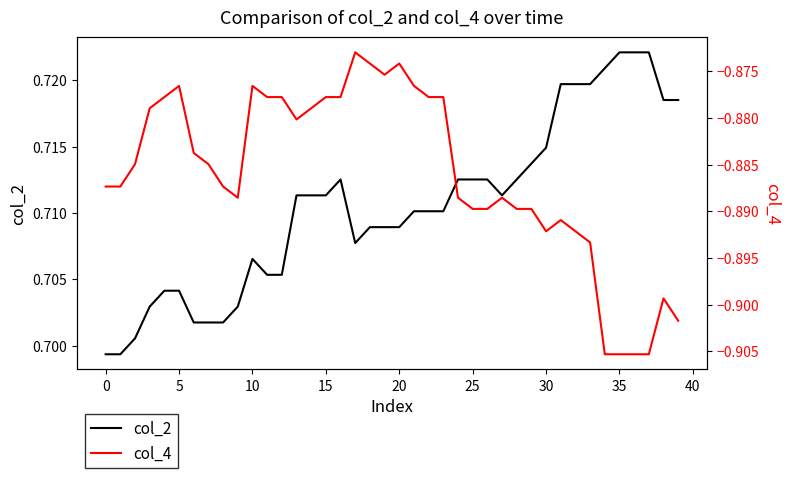

True or false: col_4 and col_2 intersect in this chart.

False